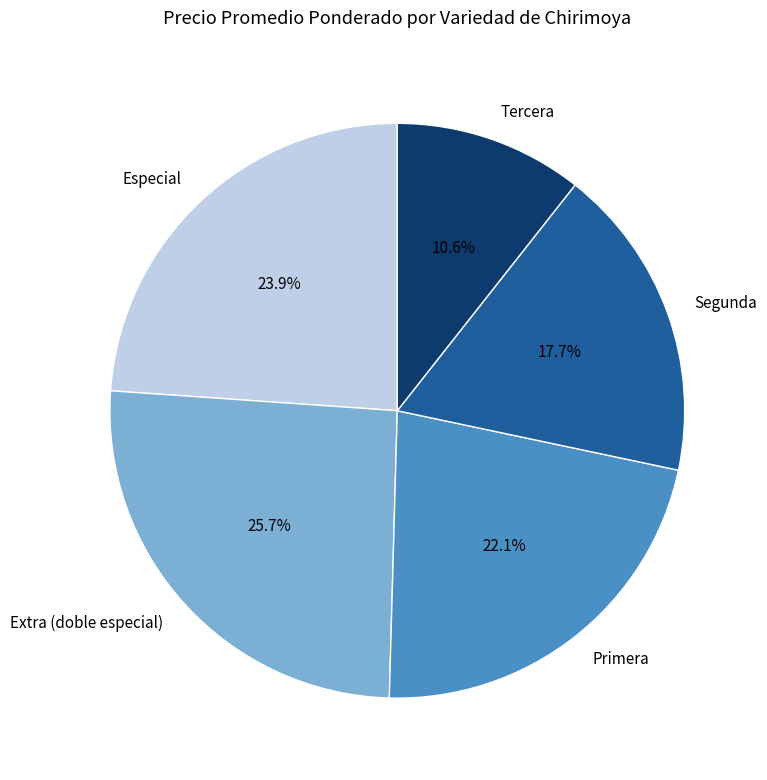

To the nearest percent, what portion does Extra (doble especial) represent?

26%